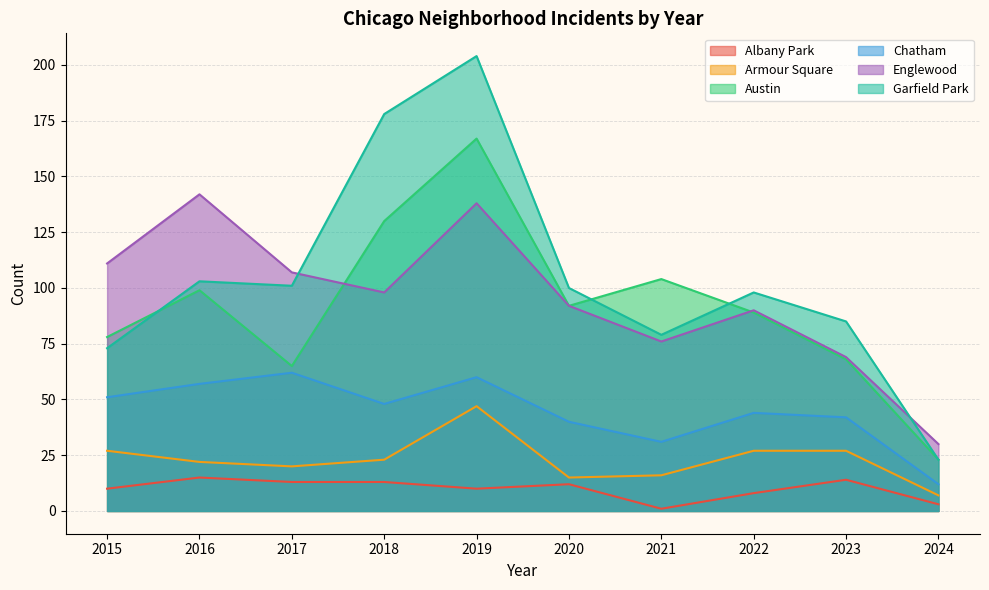

What are all the series names shown in the legend?

Albany Park, Armour Square, Austin, Chatham, Englewood, Garfield Park